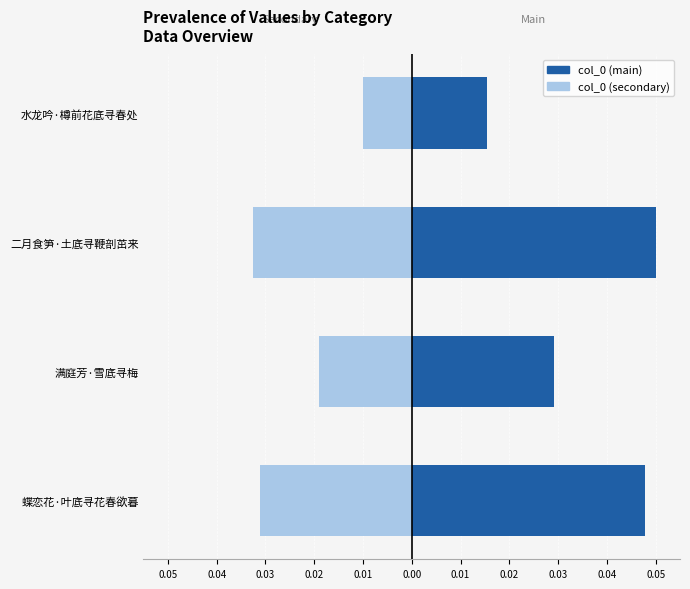

Is it true that col_0 (secondary) equals -0.0 at 水龙吟·樽前花底寻春处?

False